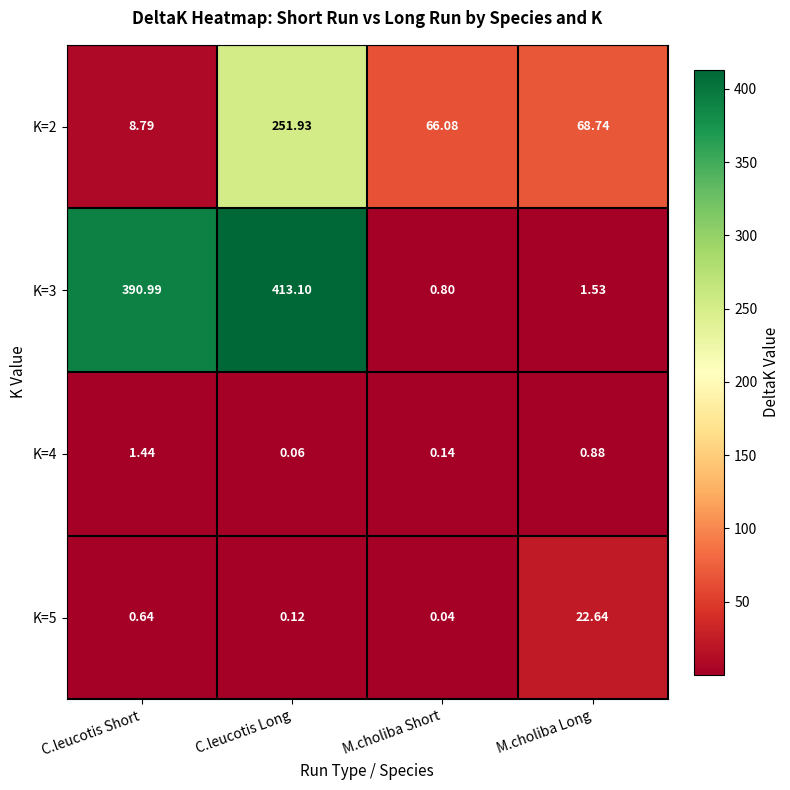

Where does the K=2 series first go above 68?

C.leucotis Long